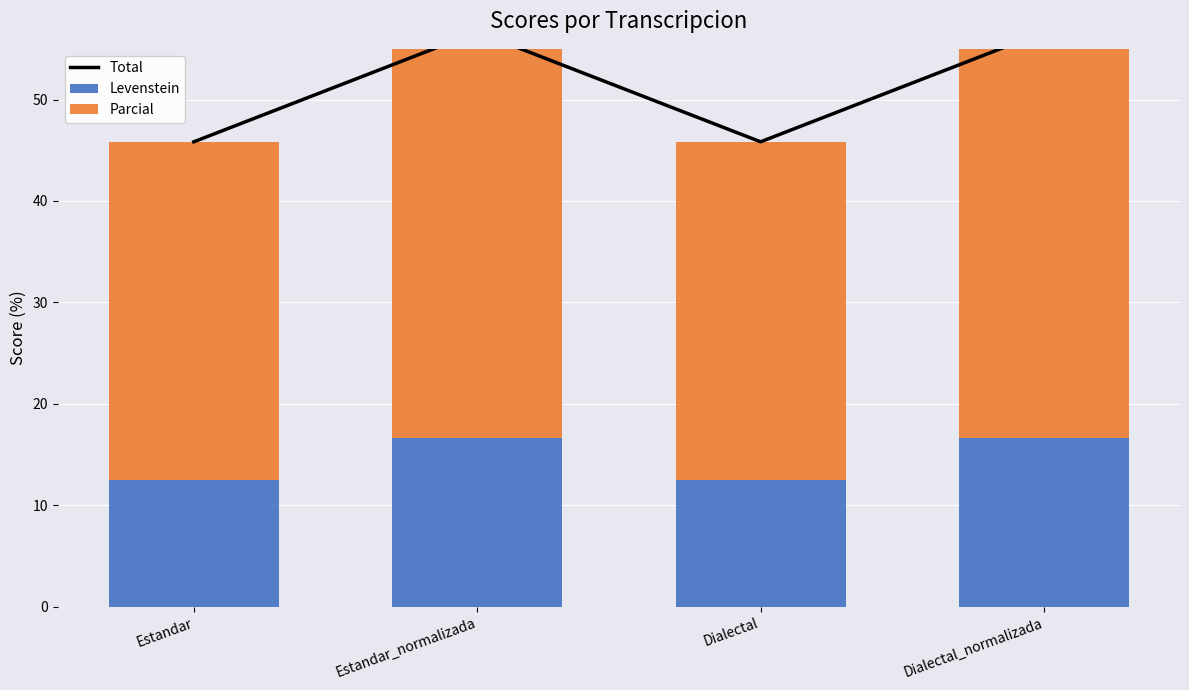

What is the label of the 4th bar from the right?

Estandar